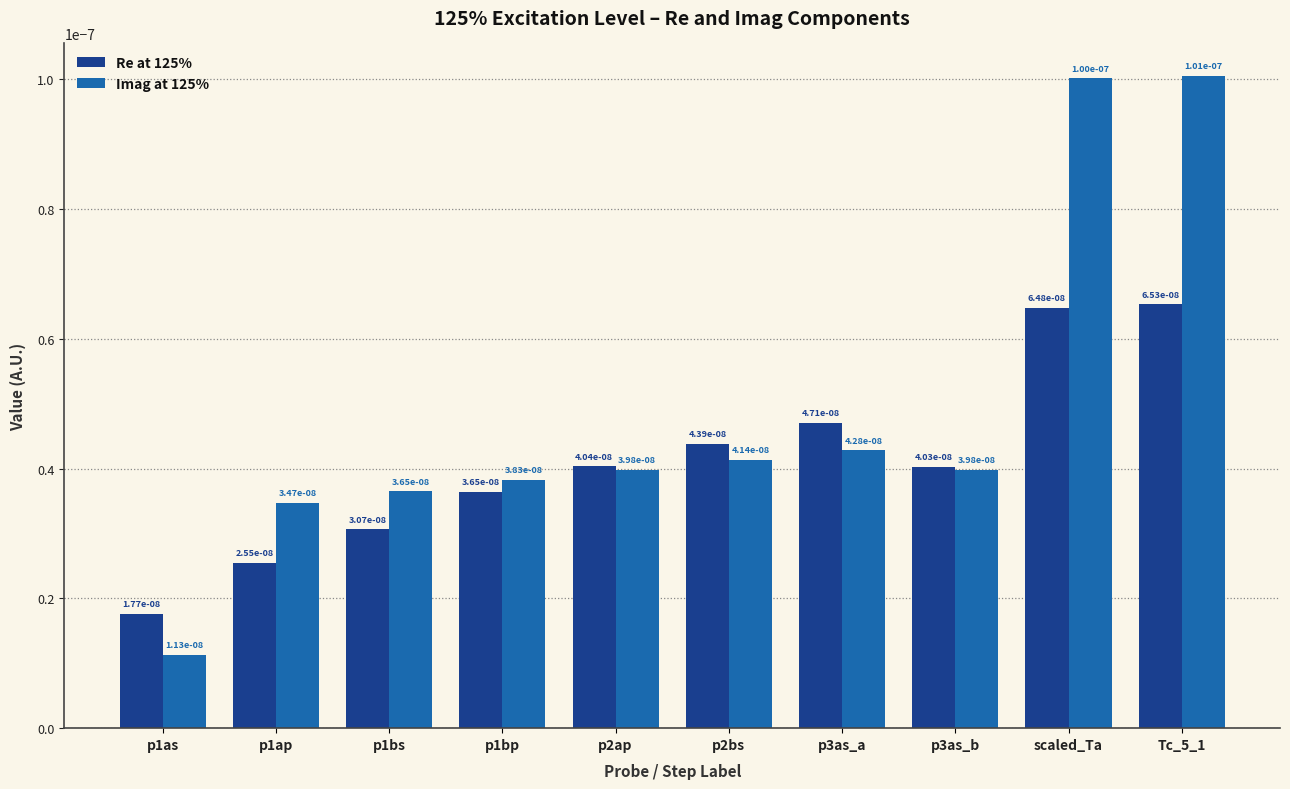

Count the Re at 125% values in the range 0 to 1.

10